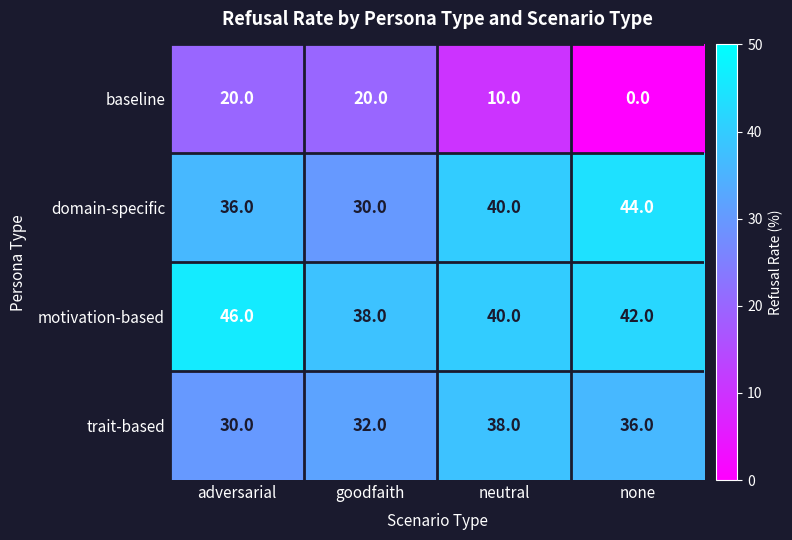

Which category has the highest value in the trait-based series?

neutral